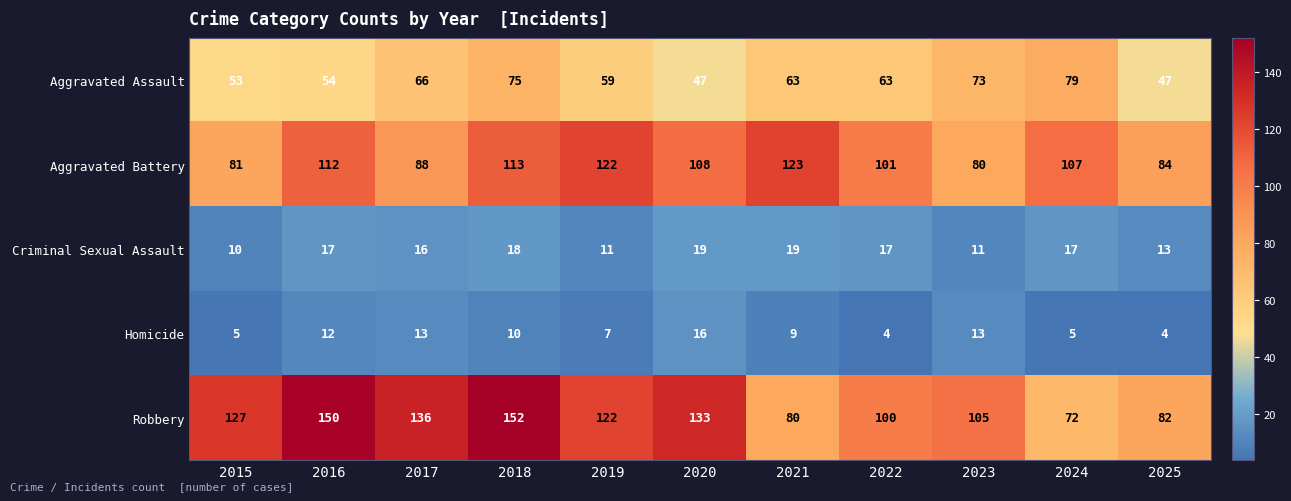

Which series has the largest range (max minus min)?

Robbery